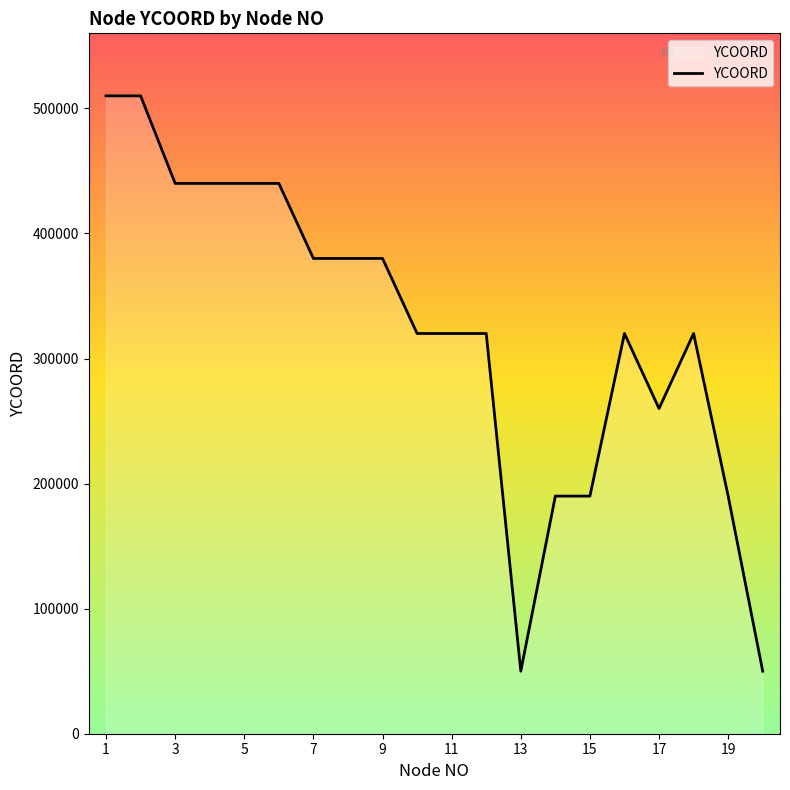

What is the minimum value shown in the chart?

50000